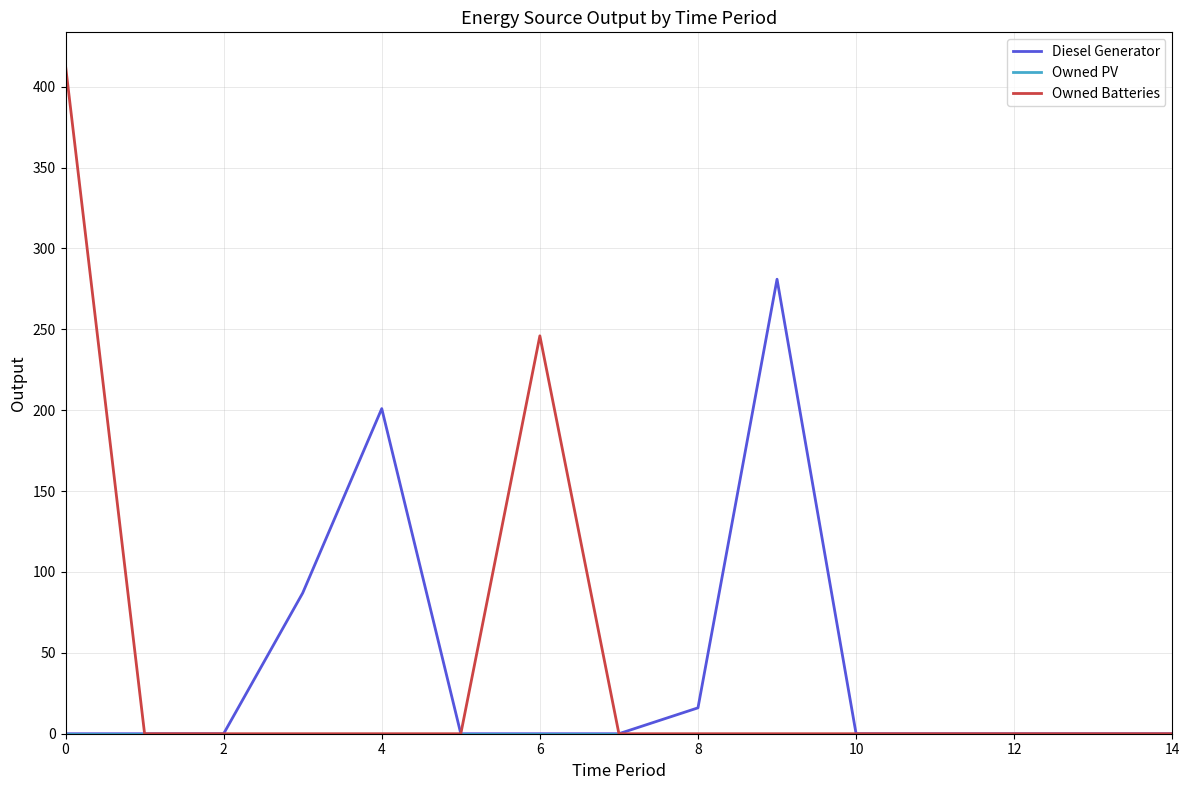

Which series has the largest range (max minus min)?

Owned Batteries